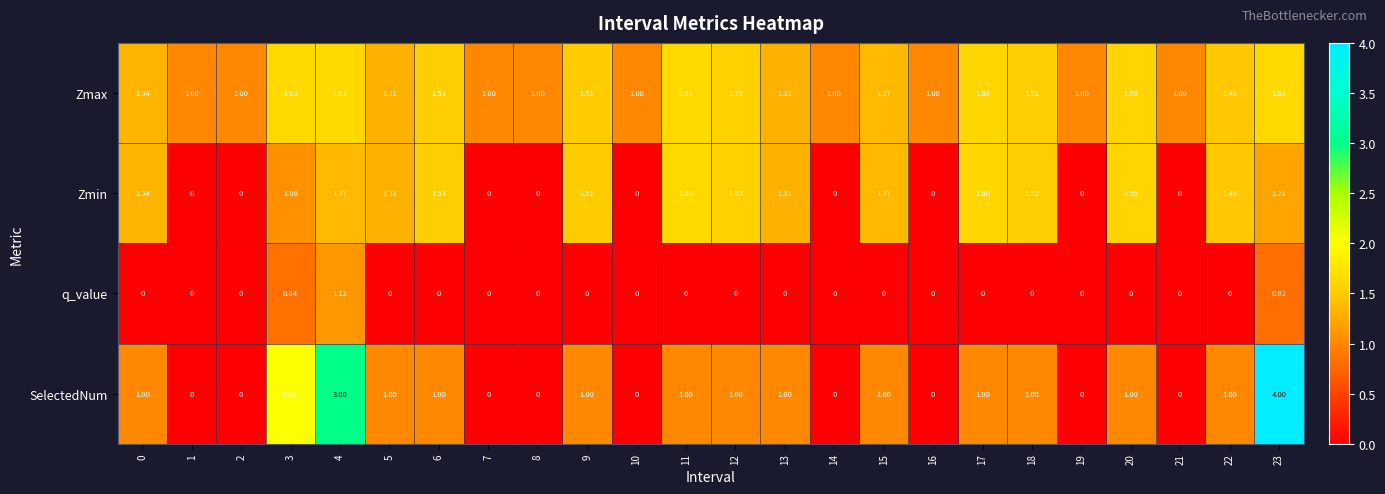

Which series has the largest total across all categories?

Zmax